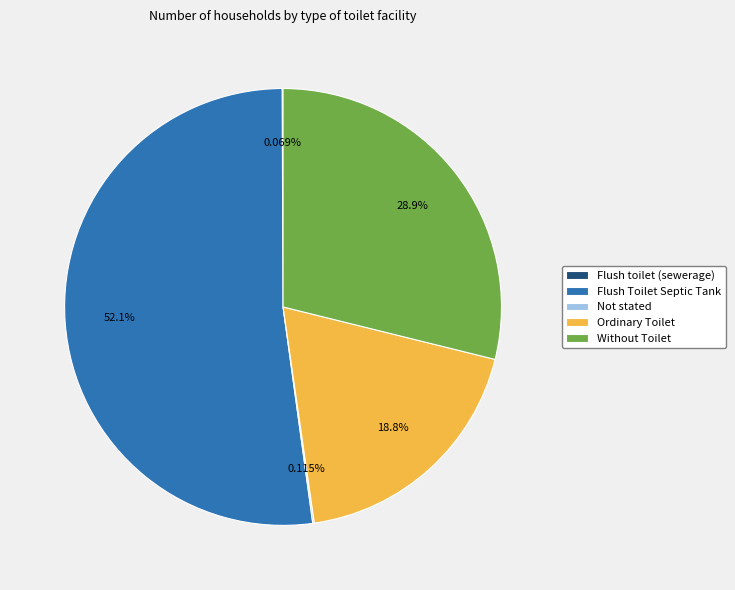

What percentage is the Without Toilet slice, to the nearest percent?

29%